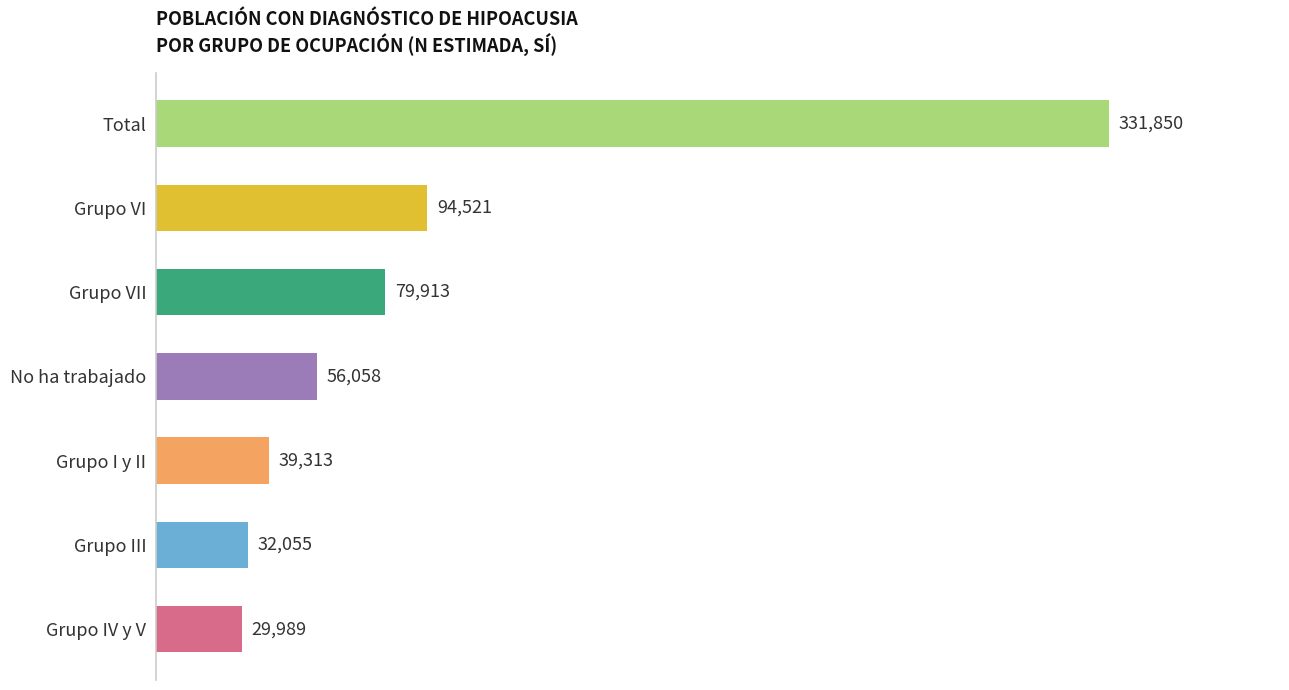

True or false: the data shows 69929 at Grupo I y II.

False